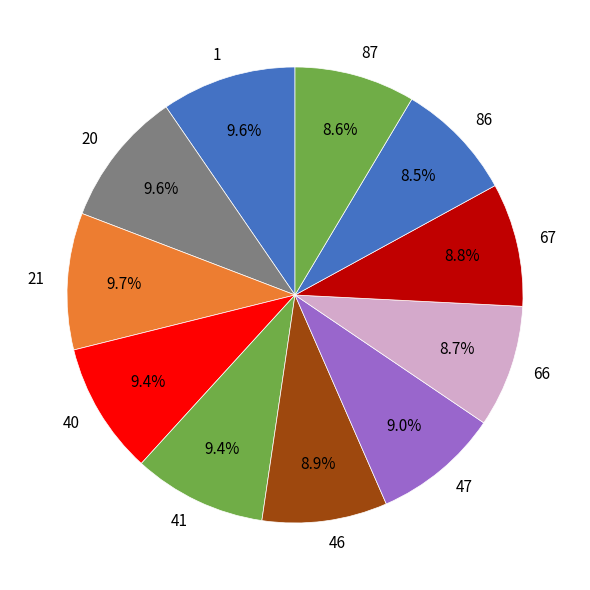

How many segments does this pie chart have?

11